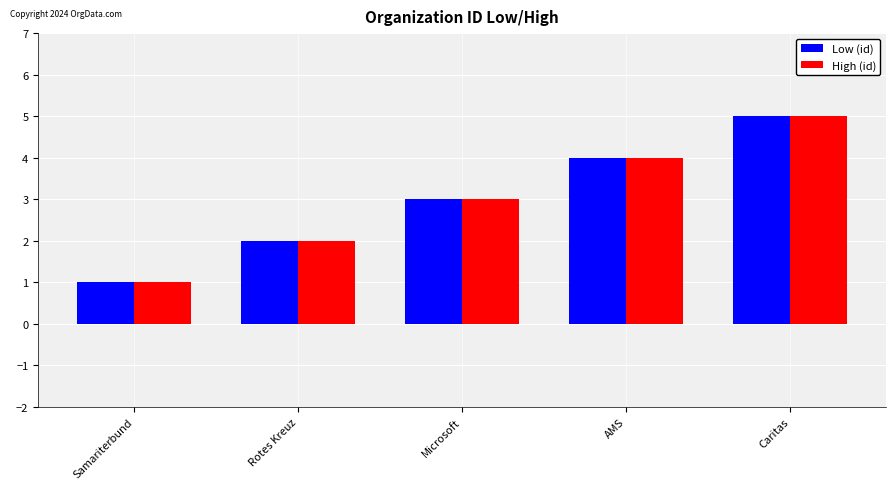

Reading left to right, what are all the values shown in this chart?

Low (id): 1	2	3	4	5
High (id): 1	2	3	4	5